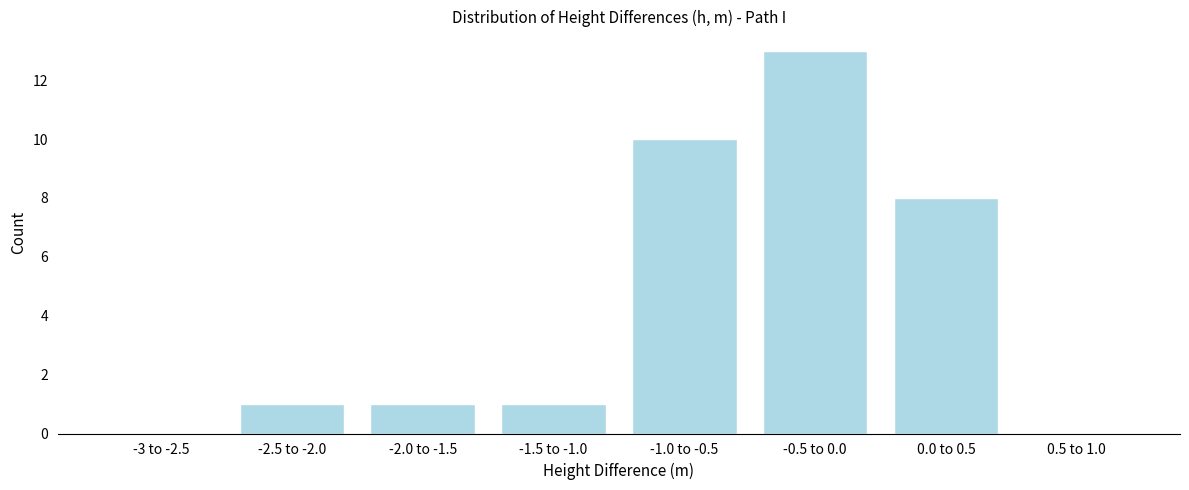

Reading left to right, what are all the values shown in this chart?

-3 to -2.5=0	-2.5 to -2.0=1	-2.0 to -1.5=1	-1.5 to -1.0=1	-1.0 to -0.5=10	-0.5 to 0.0=13	0.0 to 0.5=8	0.5 to 1.0=0